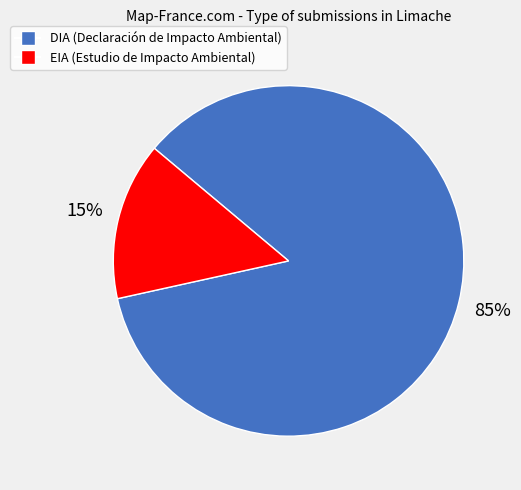

To the nearest percent, what percentage of the pie is DIA?

85%